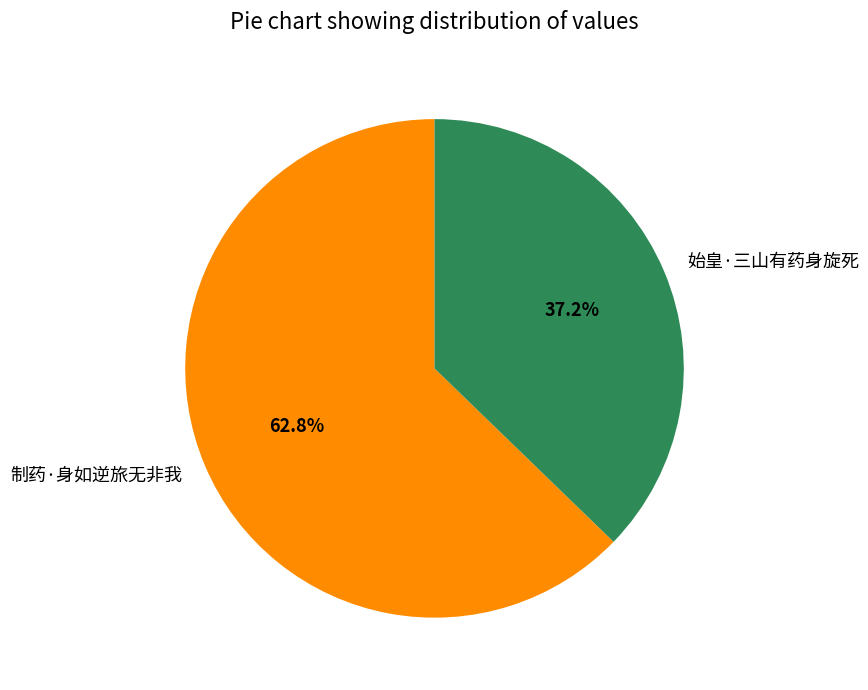

To the nearest percent, what is the average slice percentage?

50%